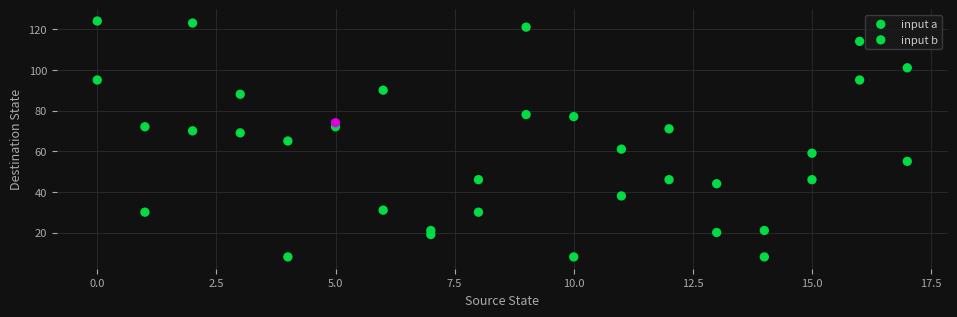

Count the number of points in this scatter plot.

36